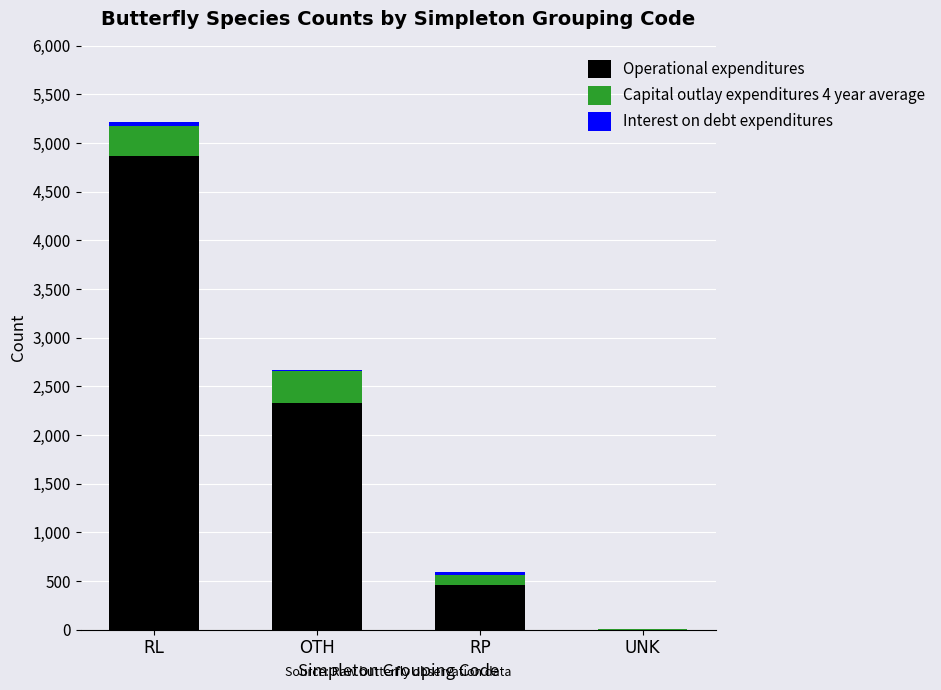

Which category has the highest value in the Operational expenditures series?

RL